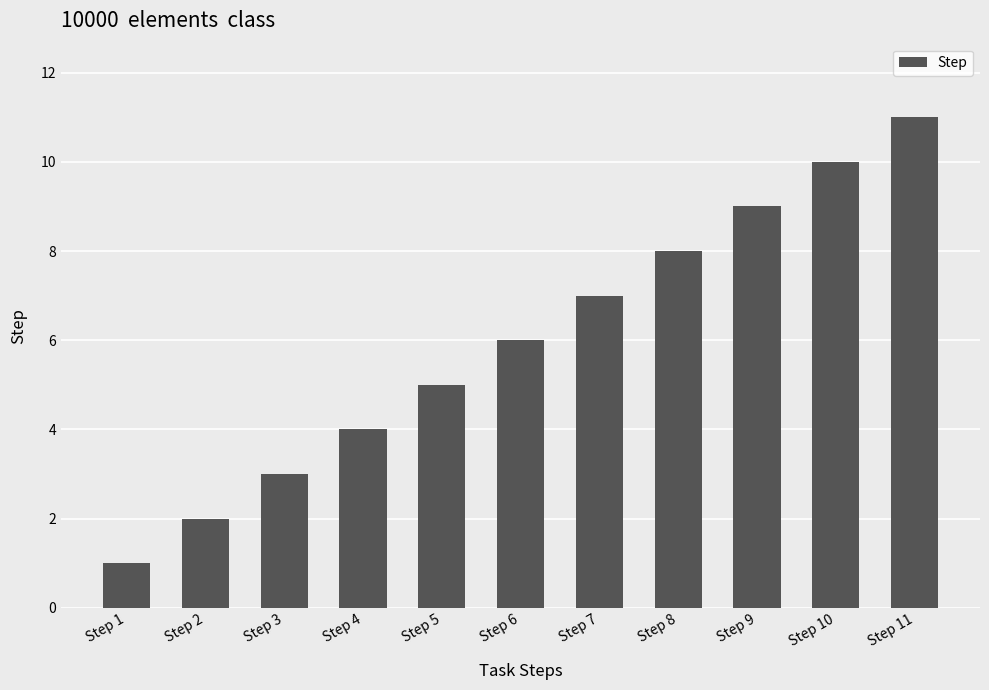

Where is the data nearest to the value 6?

Step 6